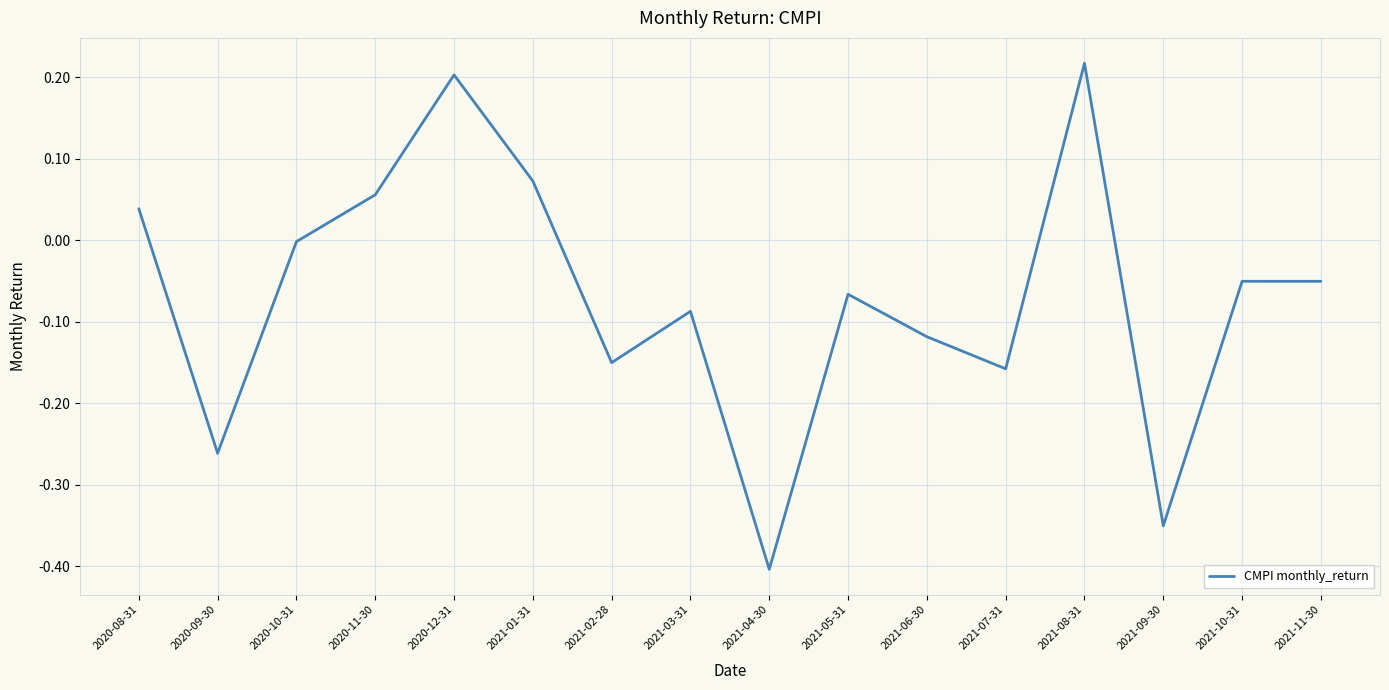

Does the chart display data point markers on the line(s)?

No